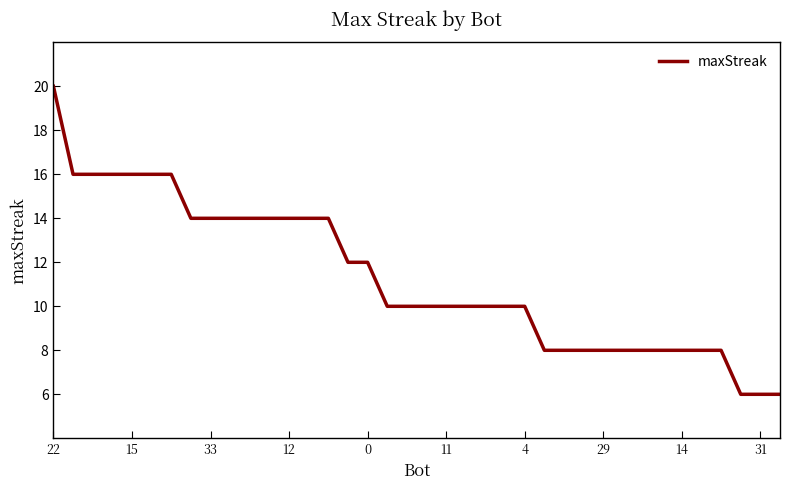

What is the difference between the maximum and minimum values?

14